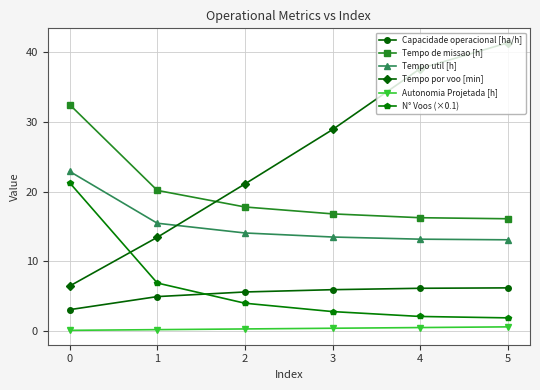

What is the highest value of the Autonomia Projetada [h] series?

0.6